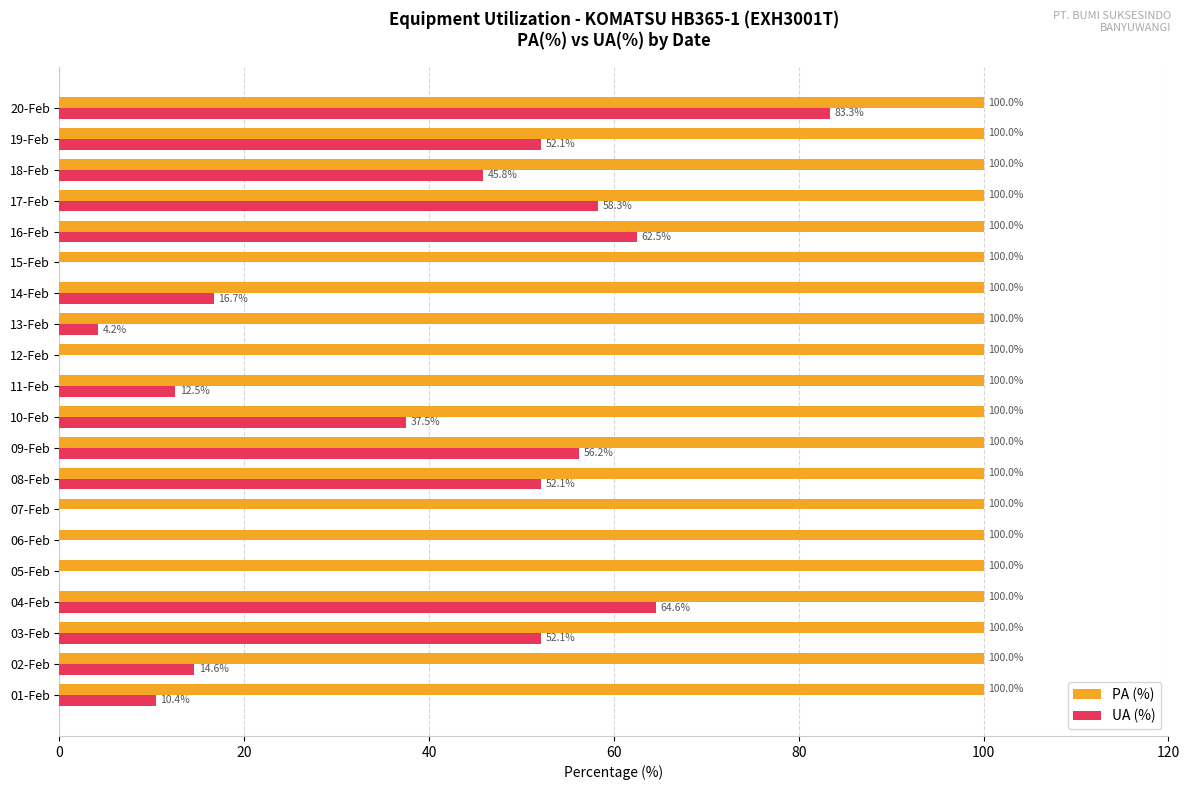

At which label is UA (%) closest to 41?

10-Feb